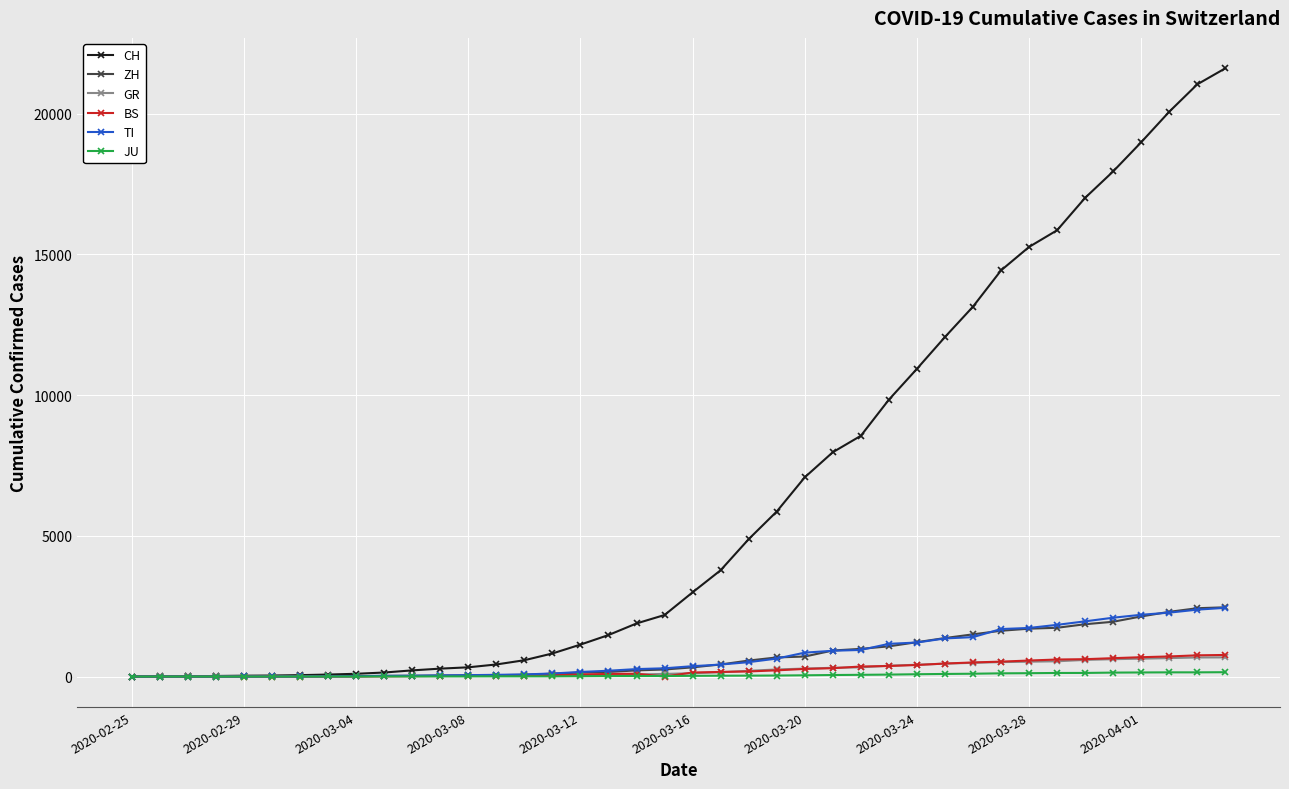

What is the greatest value displayed?

21617